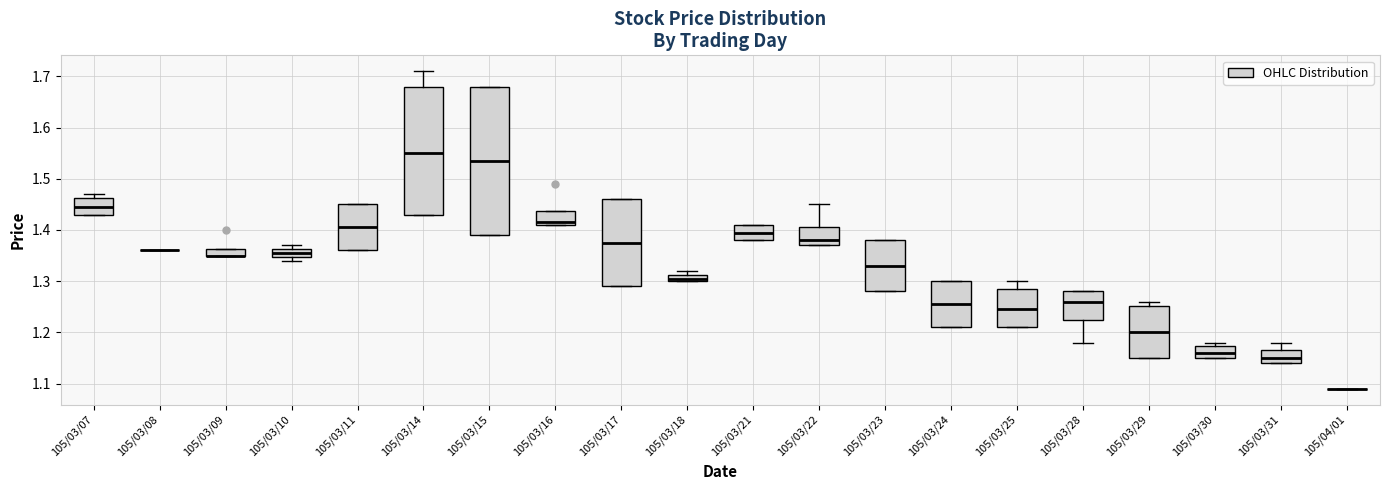

Comparing the boxes themselves (not the whiskers), which one is the tallest?

105/03/15